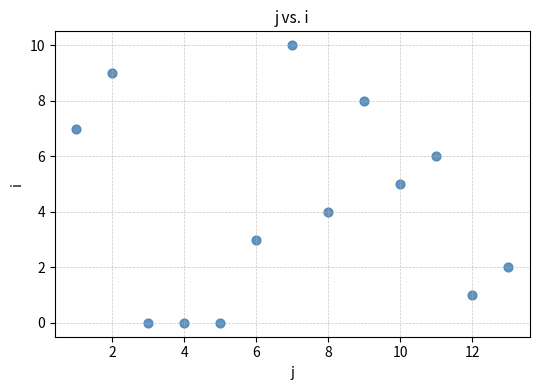

What is the range of X values (max minus min)?

12